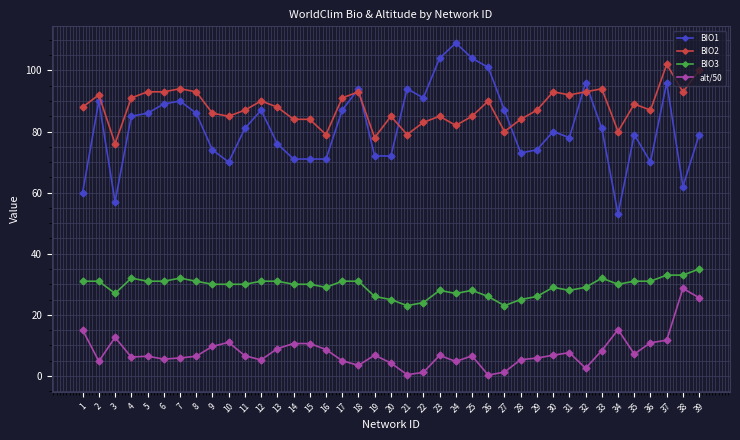

Read the BIO1 value at 26.

101.0